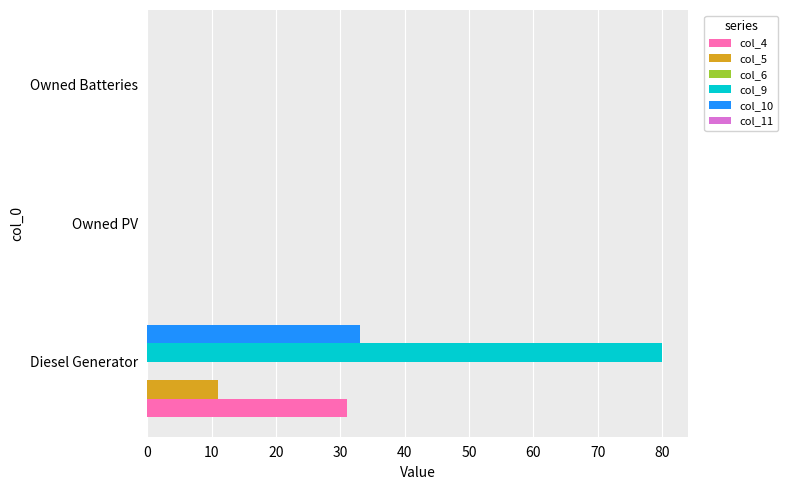

What is the sum of the col_4 values at Owned Batteries and Diesel Generator?

31